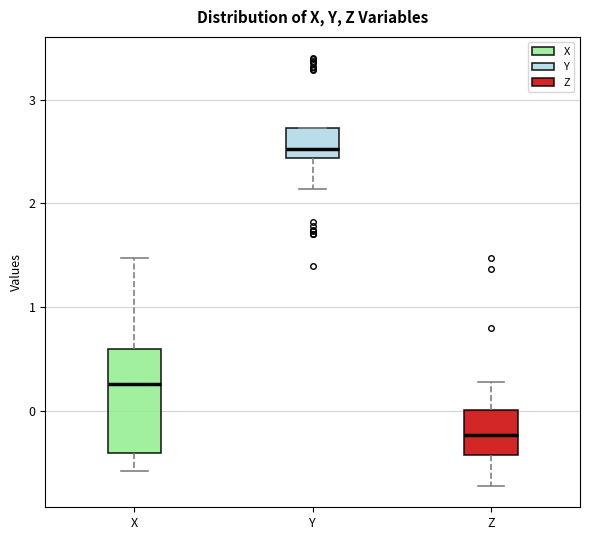

Where does the lower whisker of the box for Z end on the y-axis? The values are not printed on the chart, so give them approximately, as read against the axis.

-0.7